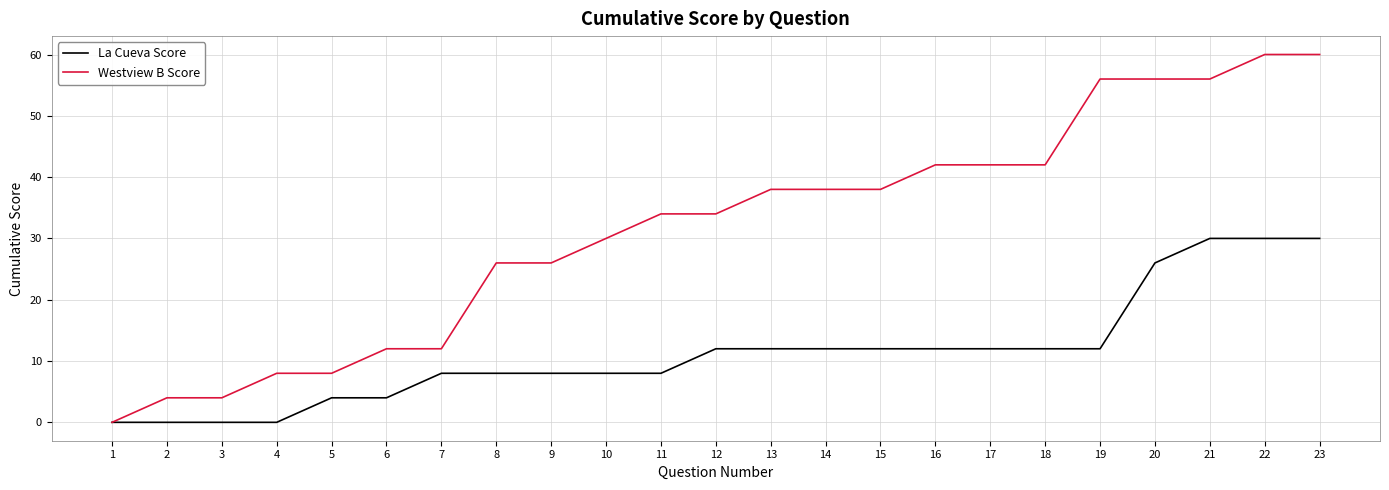

List the series in order of their peak value, lowest first.

La Cueva Score, Westview B Score